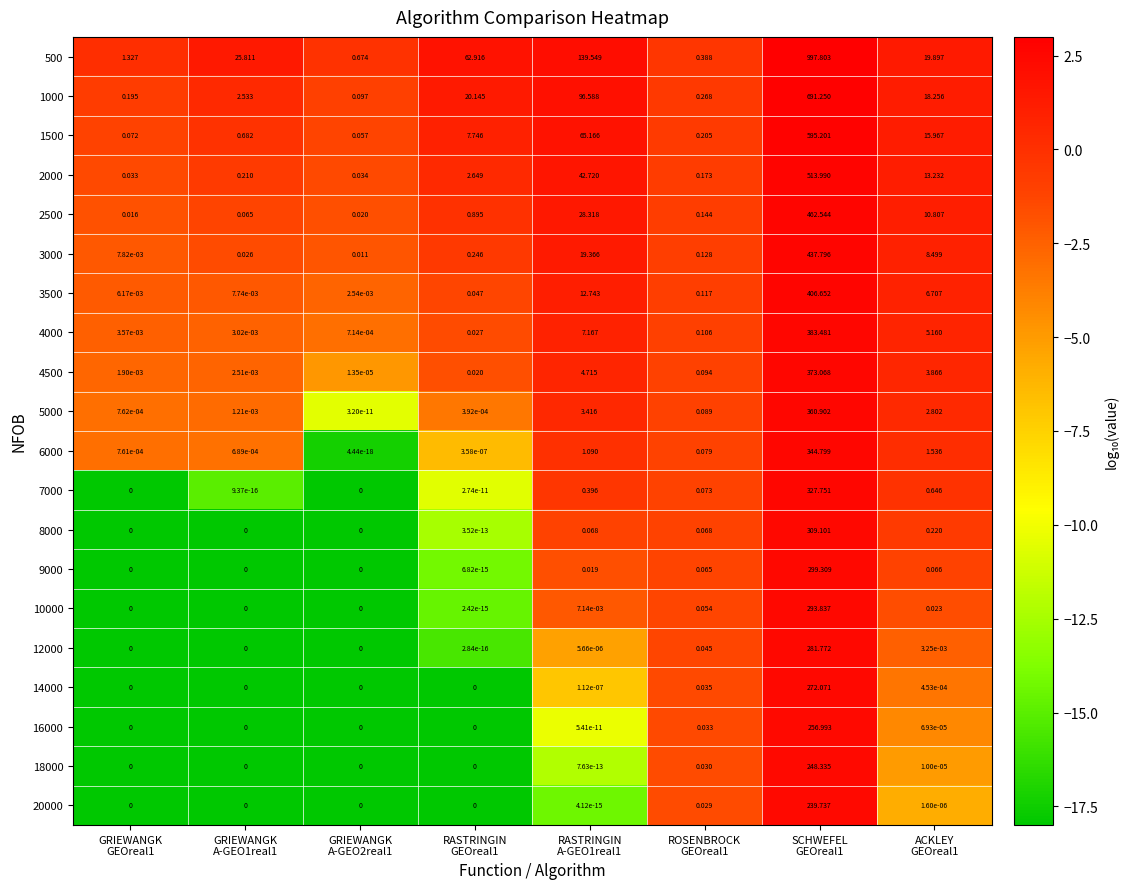

Rank the series by their maximum value, from highest to lowest.

500, 1000, 1500, 2000, 2500, 3000, 3500, 4000, 4500, 5000, 6000, 7000, 8000, 9000, 10000, 12000, 14000, 16000, 18000, 20000